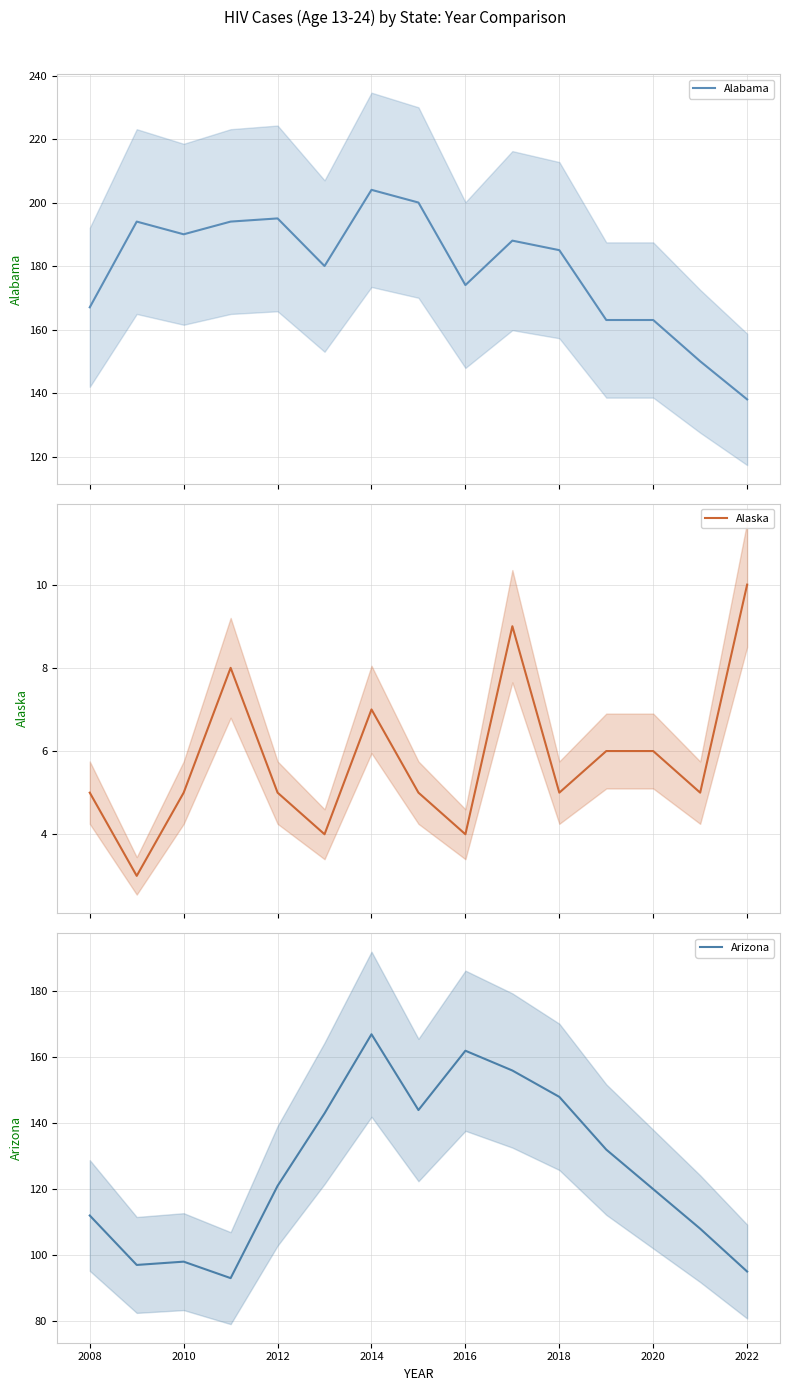

How many Alaska values are between 5 and 7?

9